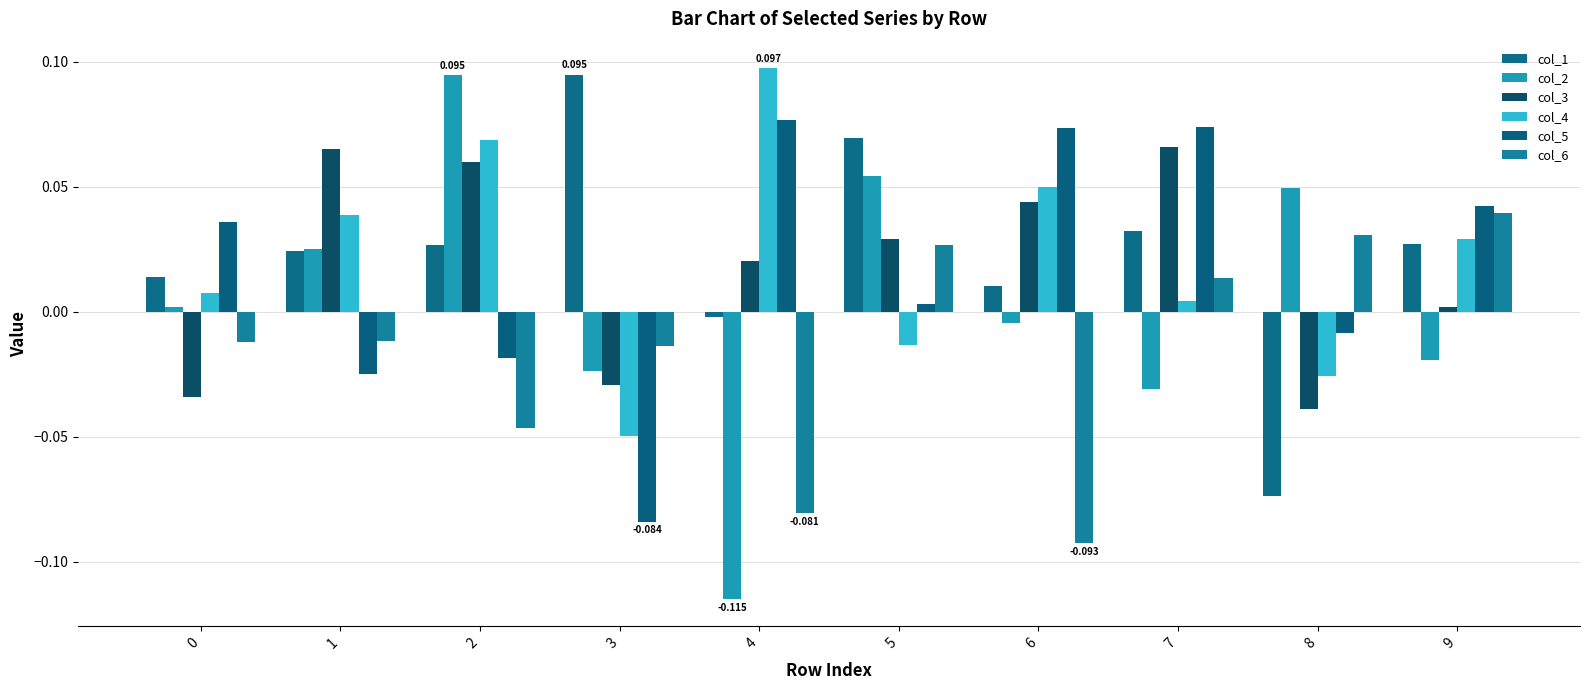

At 8, list the series in order from smallest to largest.

col_1, col_3, col_4, col_5, col_6, col_2